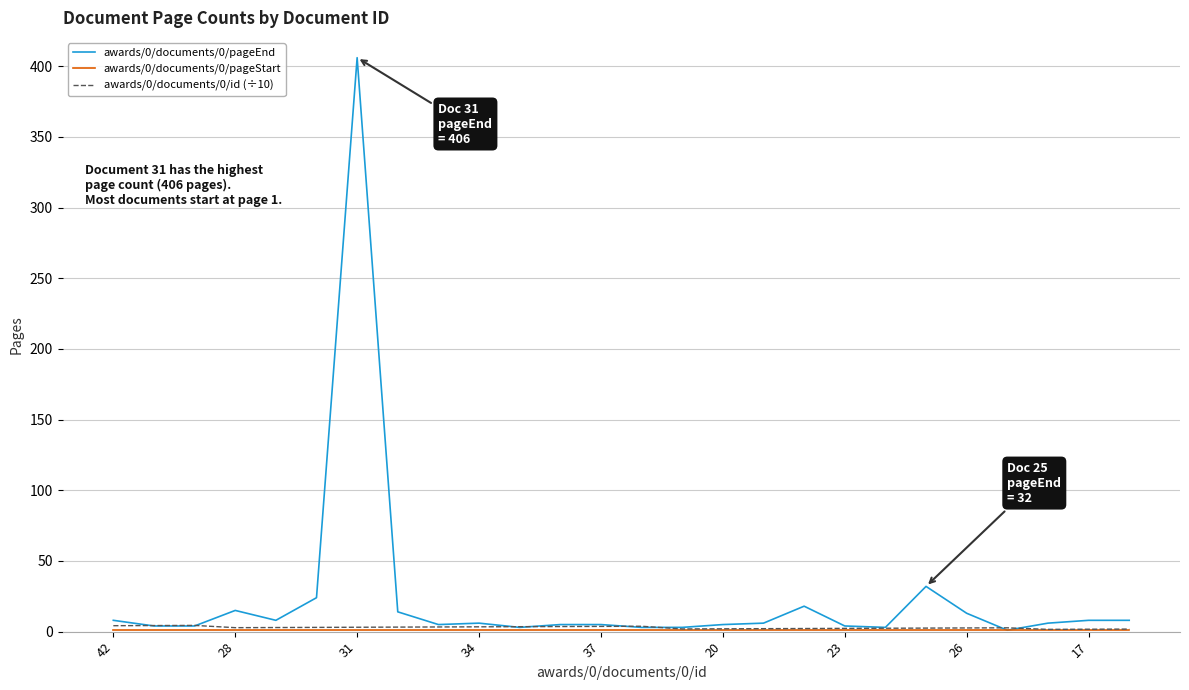

Which series has the widest spread of values?

awards/0/documents/0/pageEnd